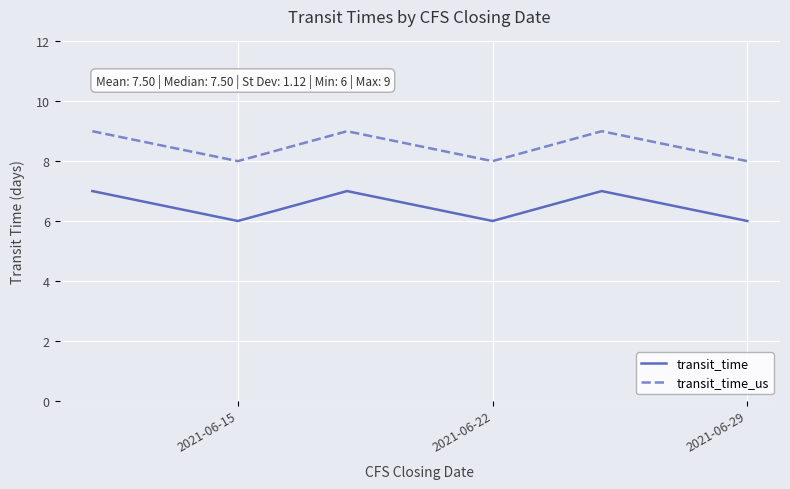

Reading left to right, transcribe all the data shown in this chart.

transit_time: 7	6	7	6	7	6
transit_time_us: 9	8	9	8	9	8